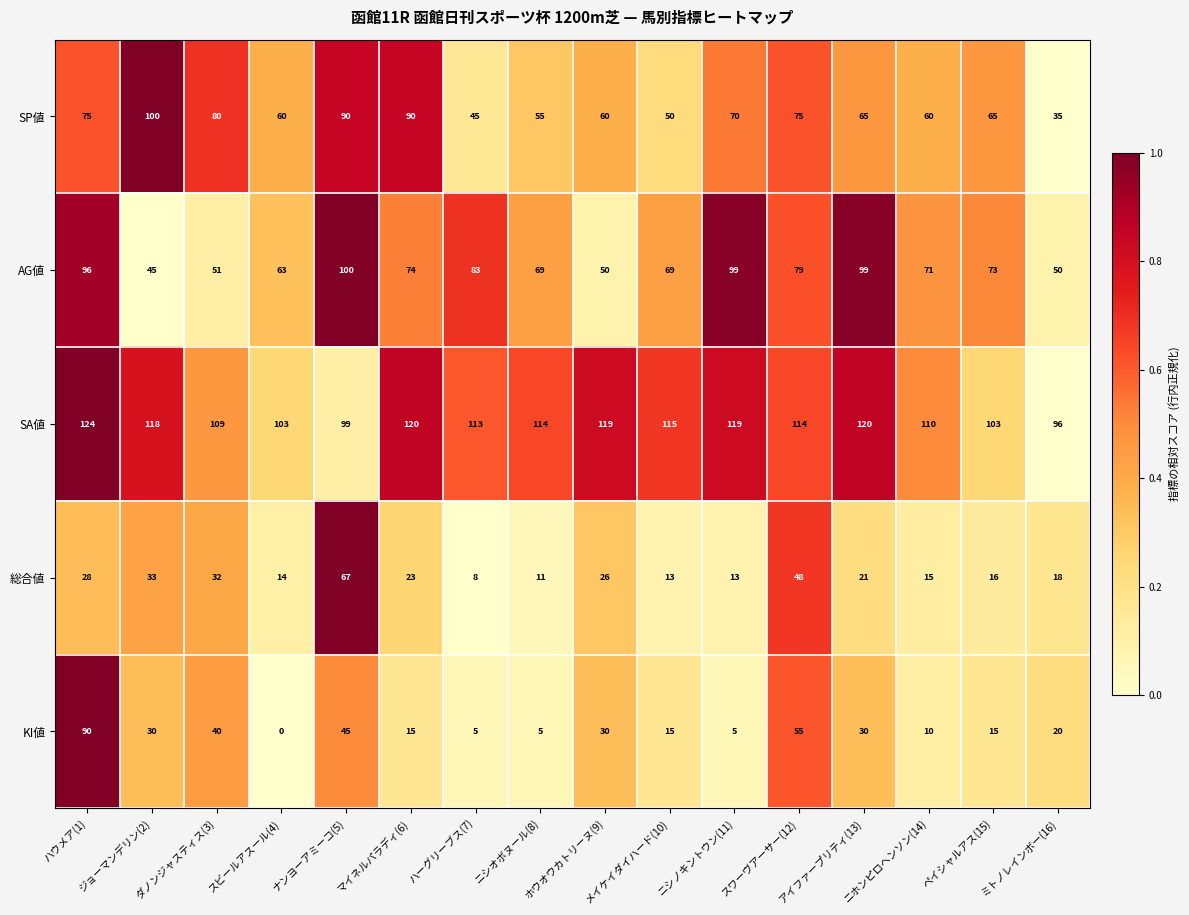

The 総合値 series shows 22 at メイケイダイハード(10). True or false?

False